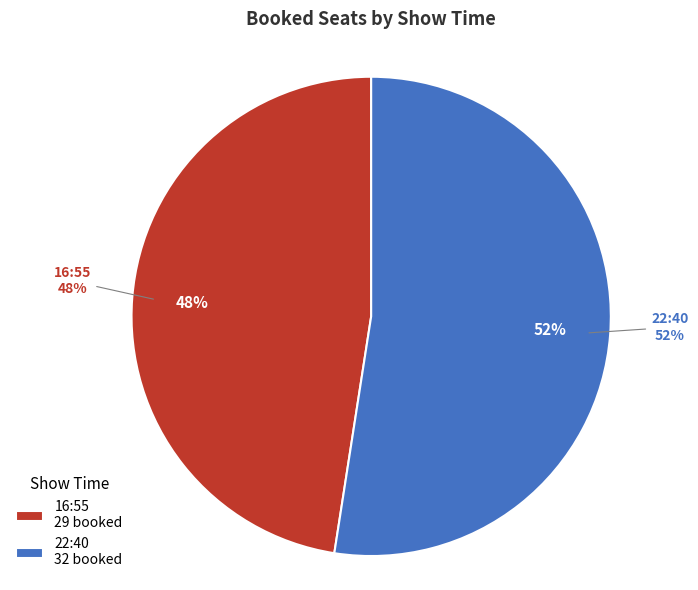

Which category has the biggest portion of the pie?

22:40